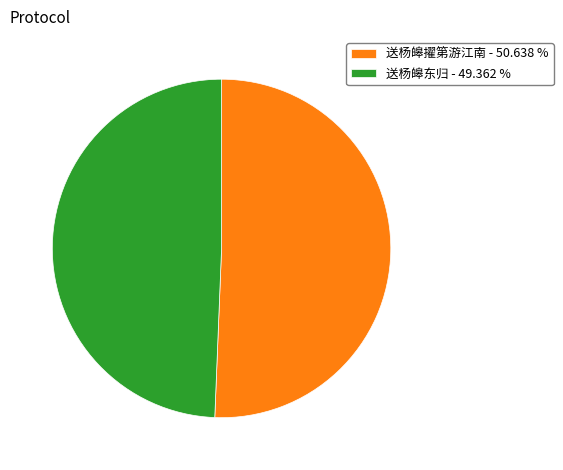

Which slice is the smallest?

送杨皞东归 - 49.362 %